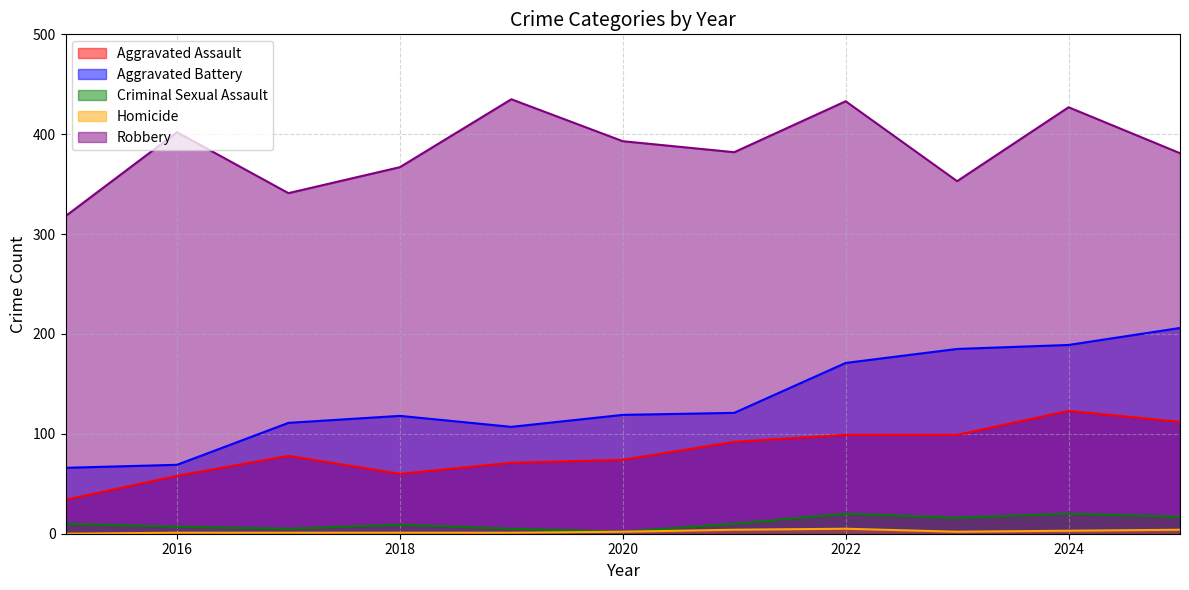

True or false: Criminal Sexual Assault and Aggravated Assault cross at least once.

False